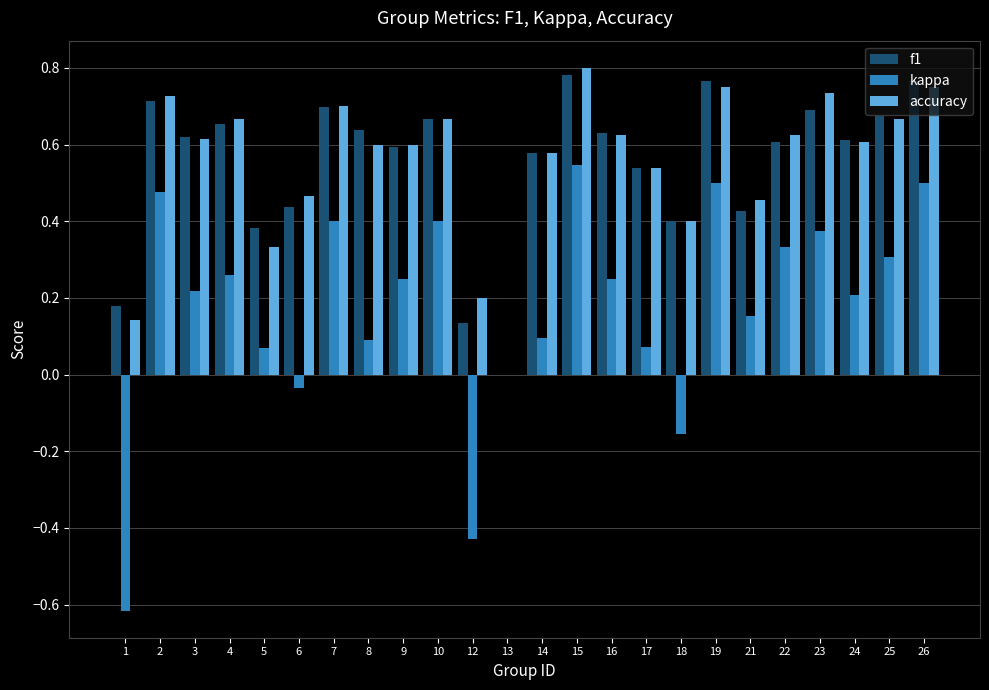

How many positive values does the accuracy series have?

23